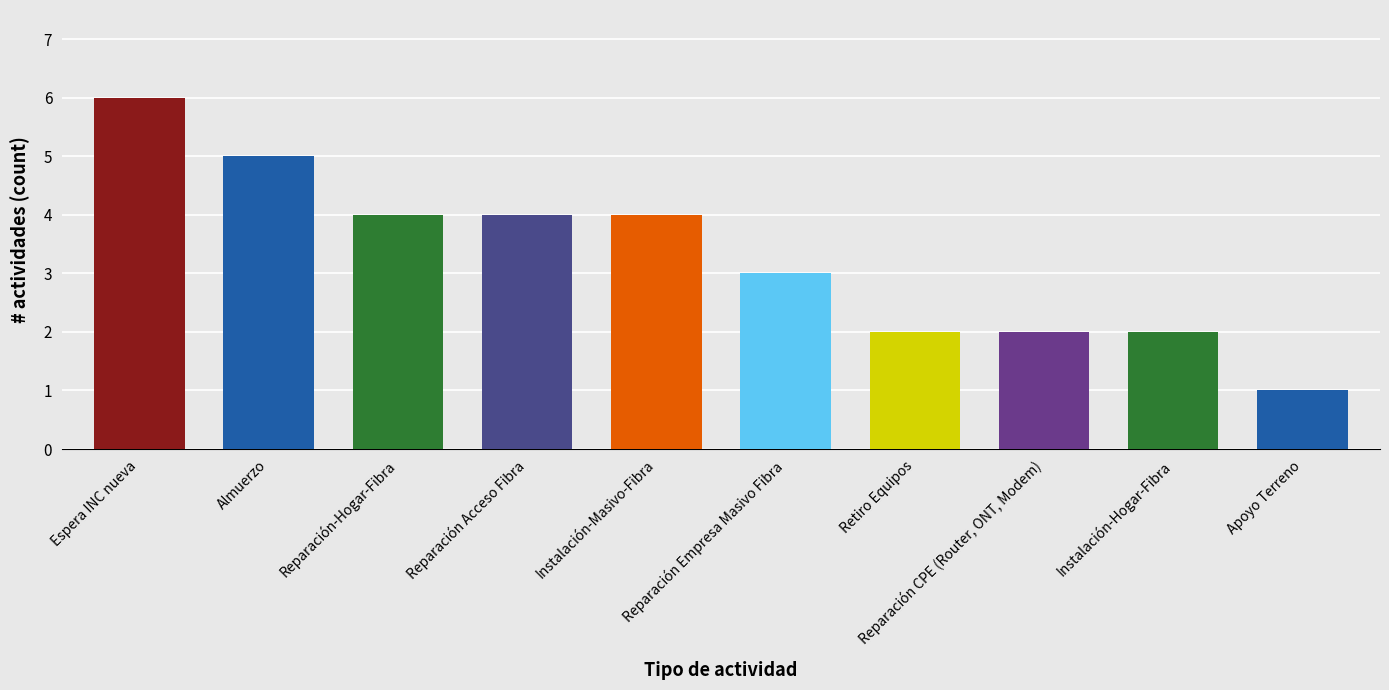

Which label corresponds to the largest value in the chart?

Espera INC nueva